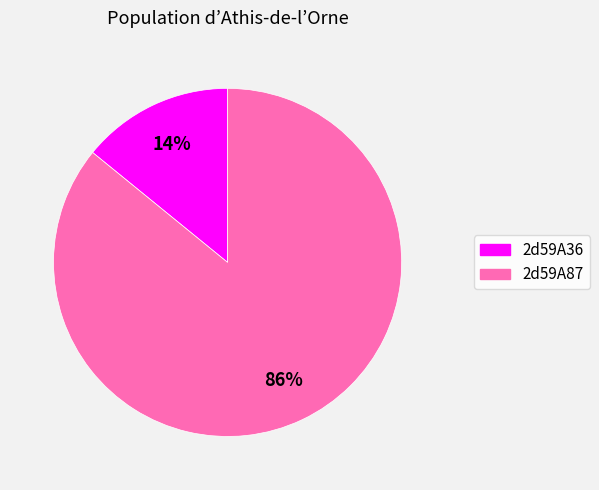

How many segments does this pie chart have?

2